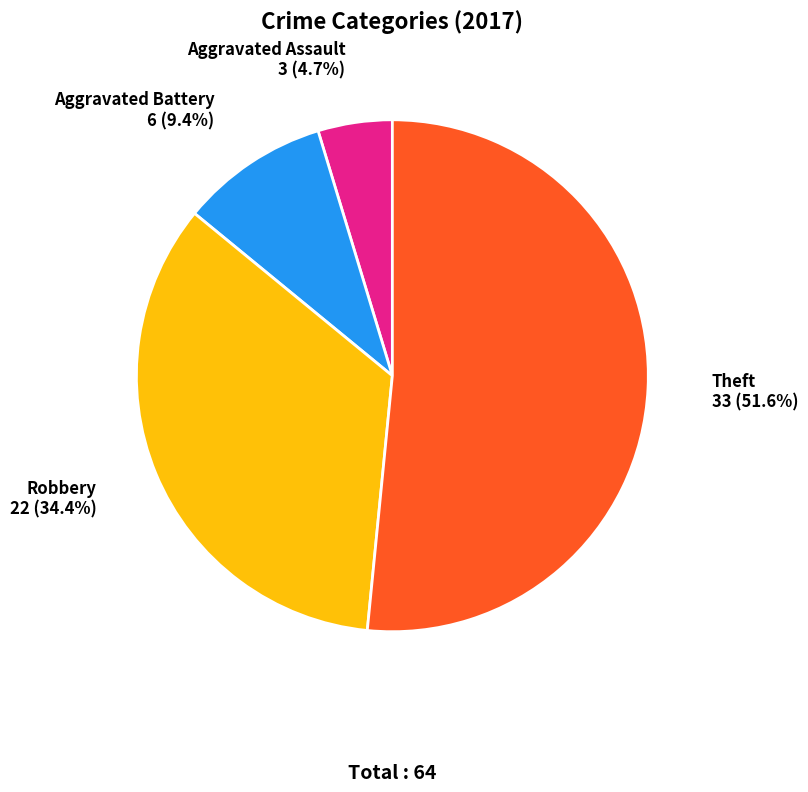

Which slice is the largest?

Theft